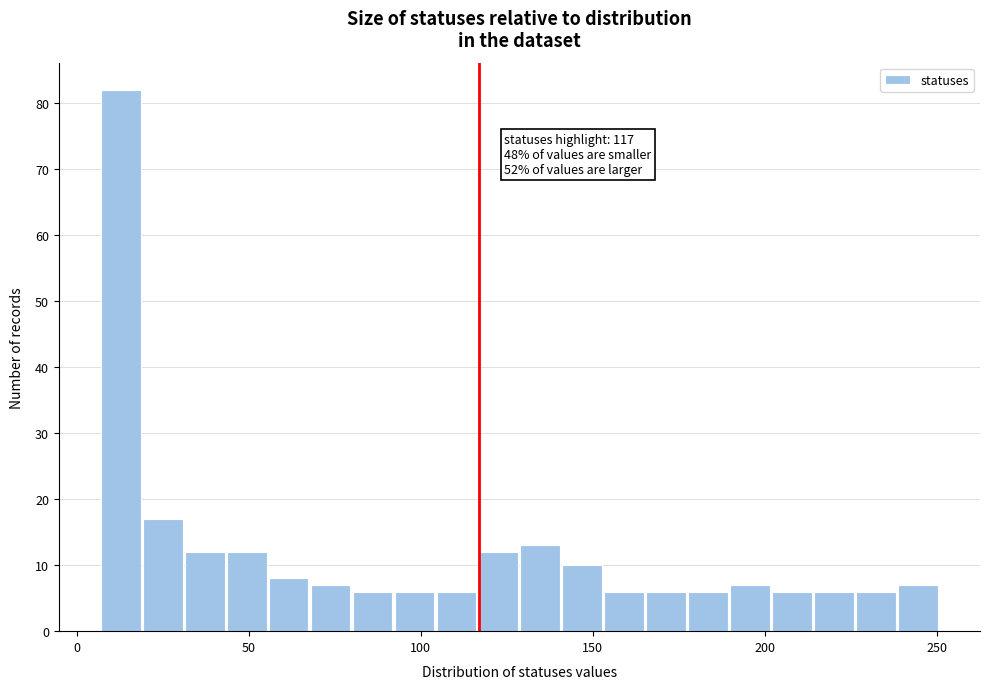

Around what value on the x-axis is the tallest bar? Give the approximate position of its centre, as read against the axis.

15